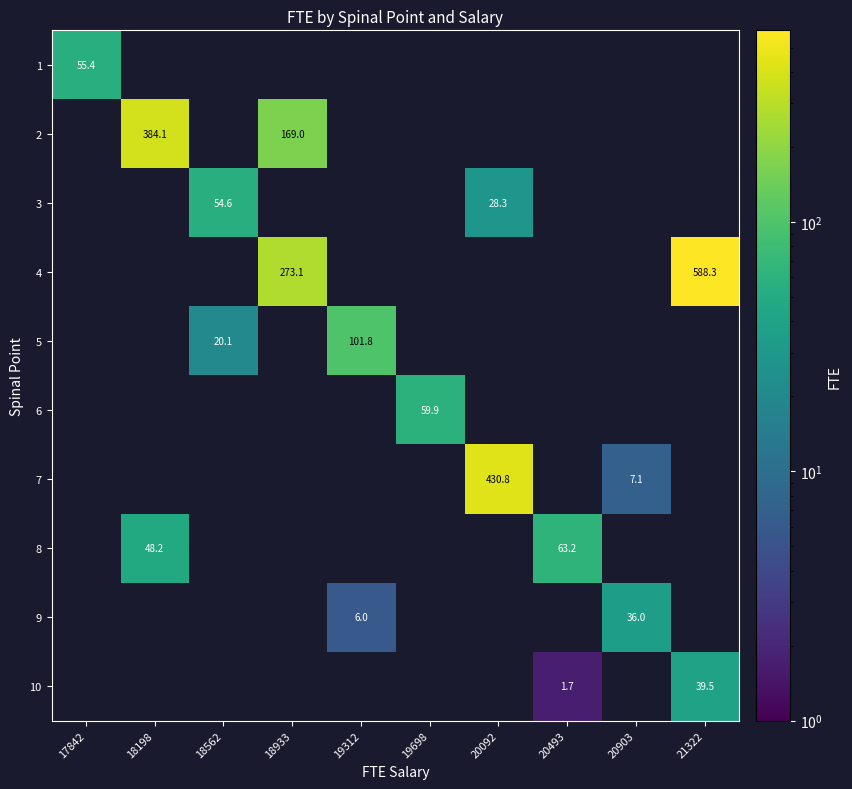

At how many categories does at least one series exceed 553?

1